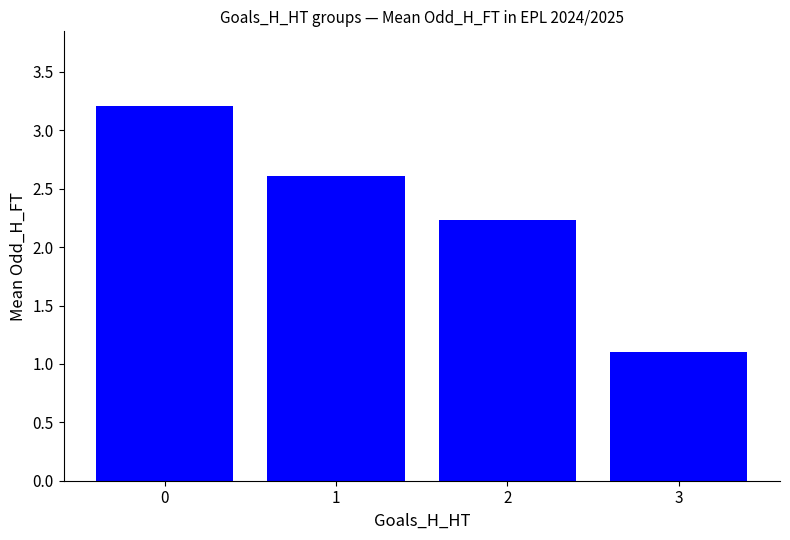

List the labels in order of value, smallest first.

3, 2, 1, 0